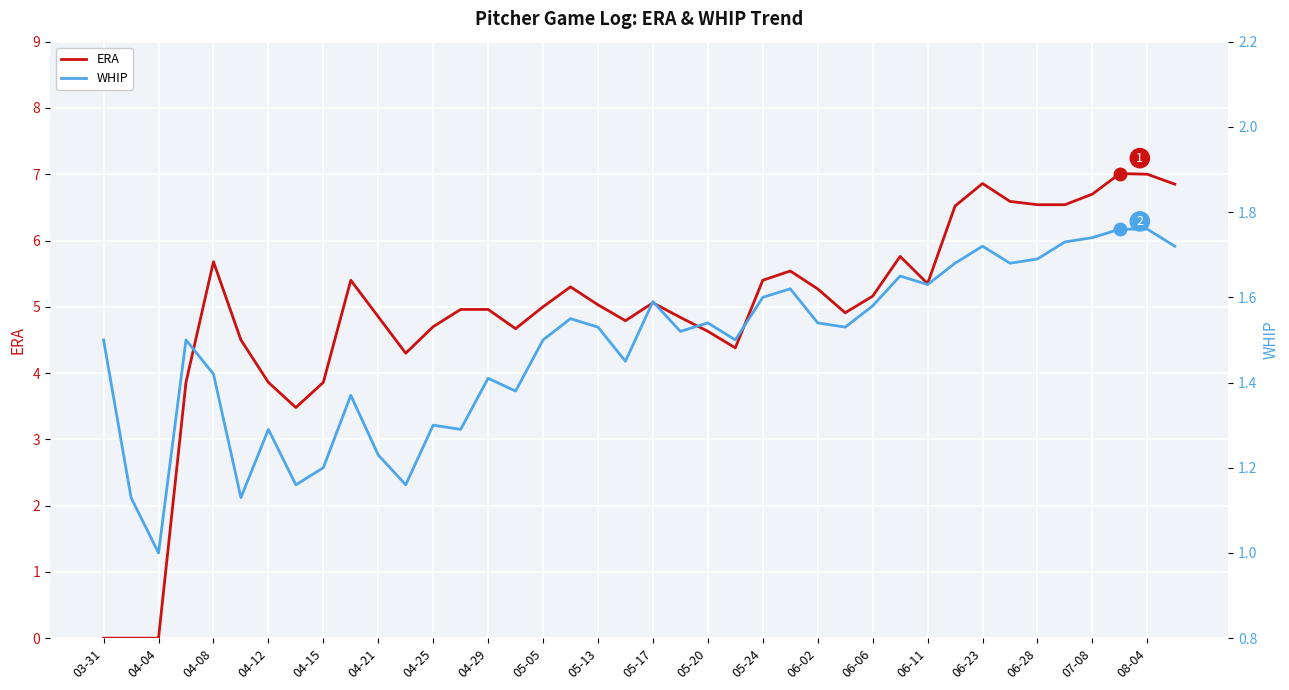

What is the minimum value for WHIP?

1.0